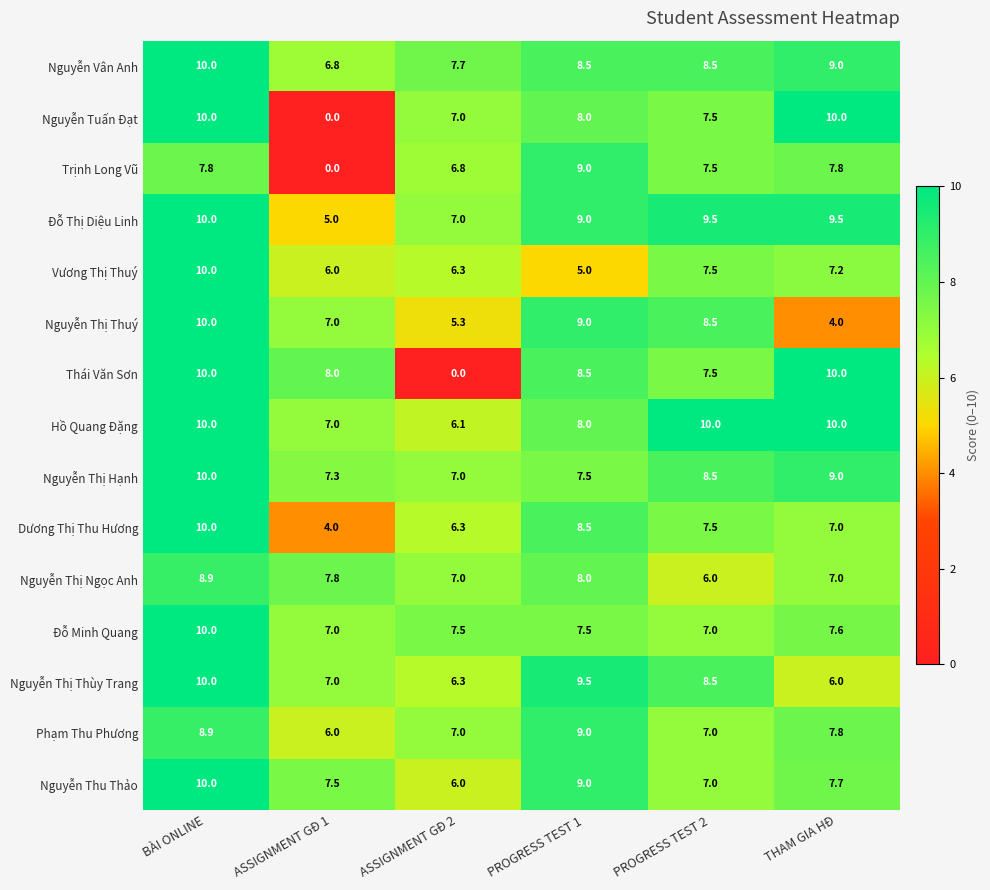

Which series changed the most between ASSIGNMENT GĐ 1 and PROGRESS TEST 1?

Trịnh Long Vũ